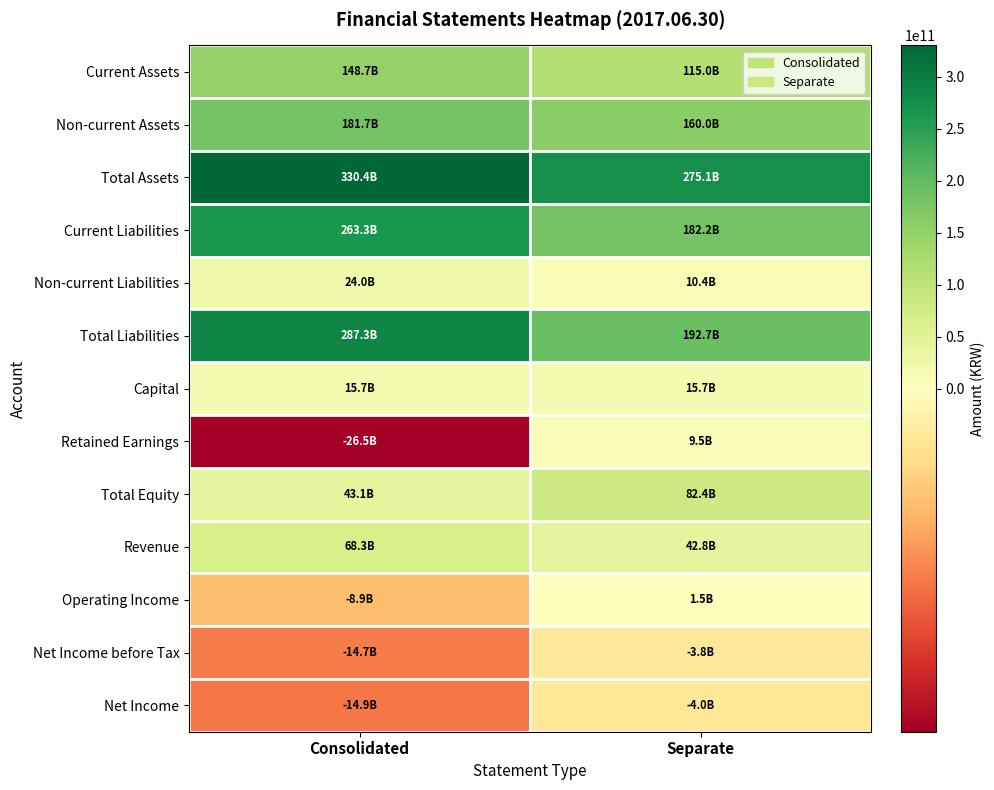

At which category is the sum across all series the highest?

Consolidated